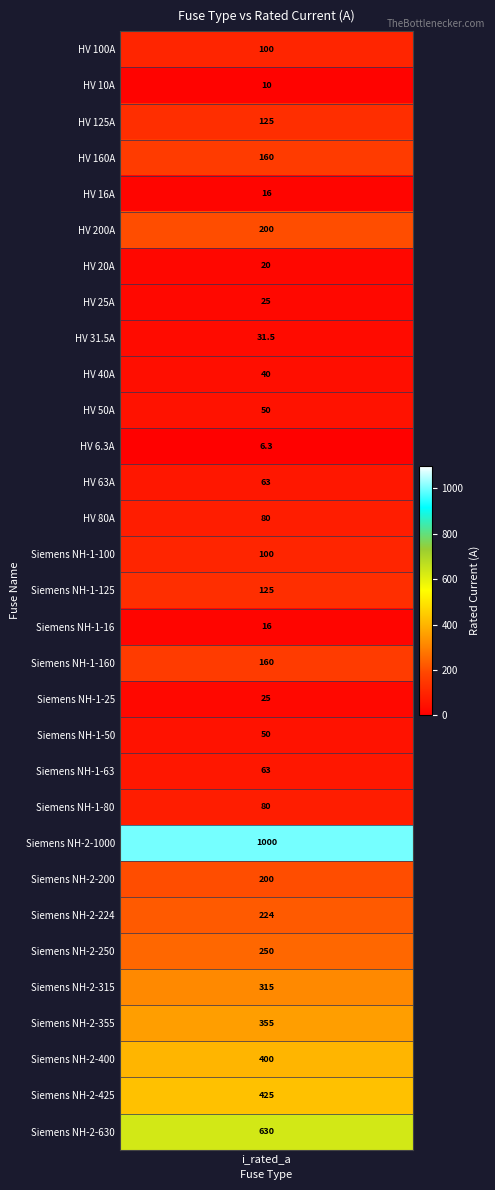

How many data points are above 100?

14